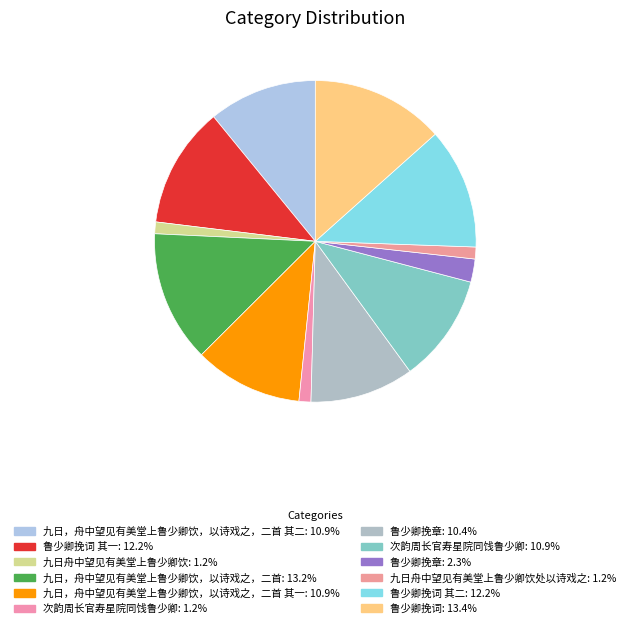

Count the number of slices in the pie.

12